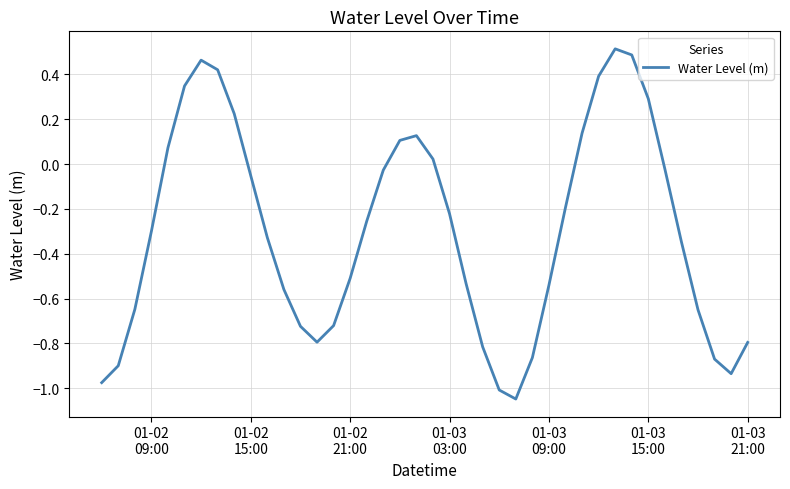

What is the difference between the maximum and minimum values?

1.6